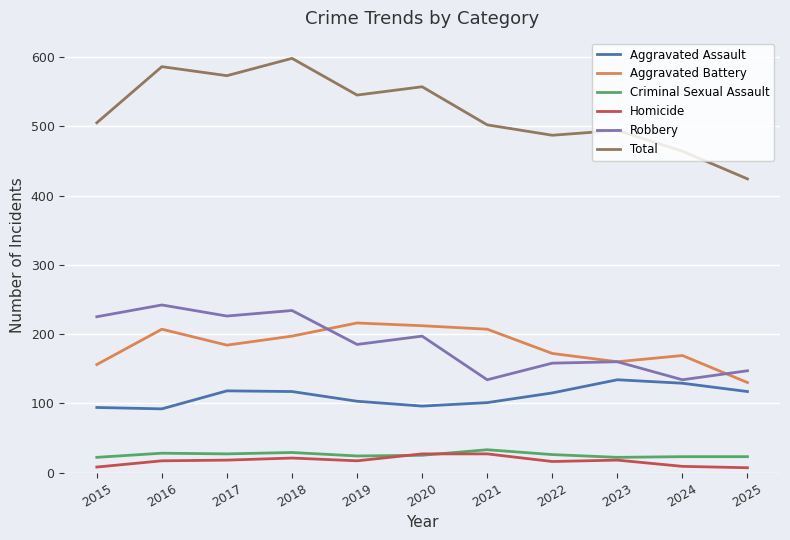

Does the chart have visible grid lines?

Yes